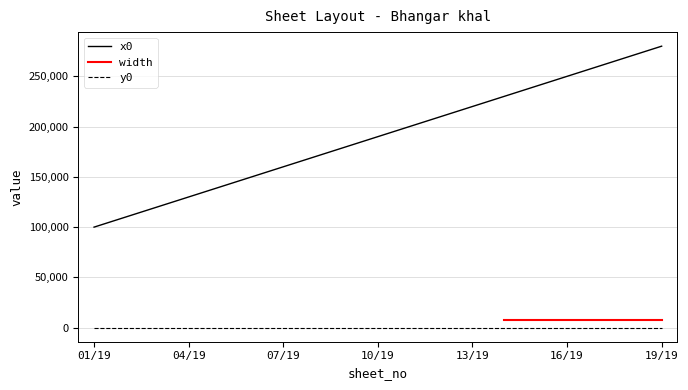

The y0 series shows 0 at 03/19. True or false?

True